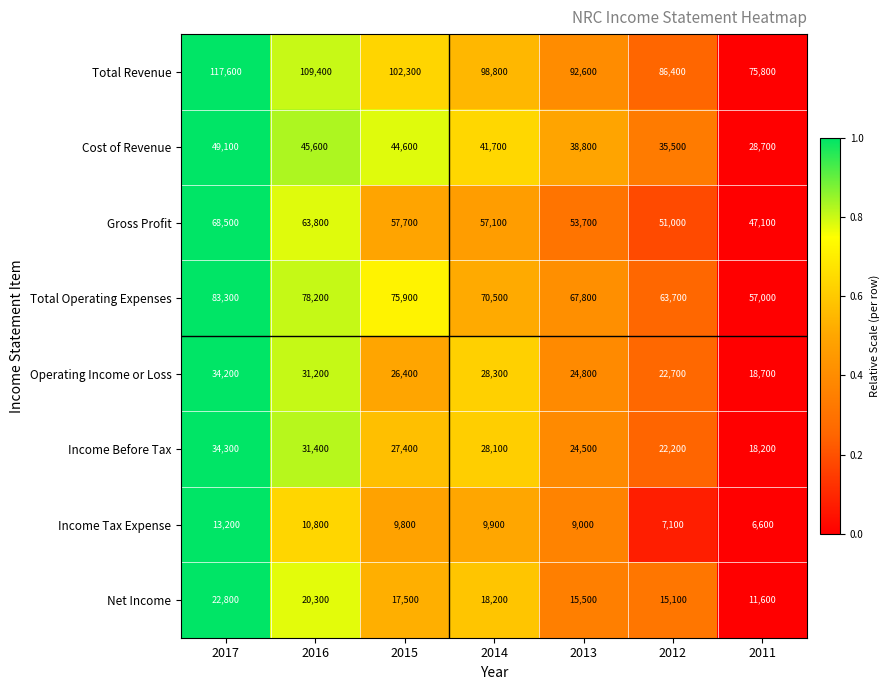

Between 2016 and 2015, which series saw the biggest shift?

Total Revenue